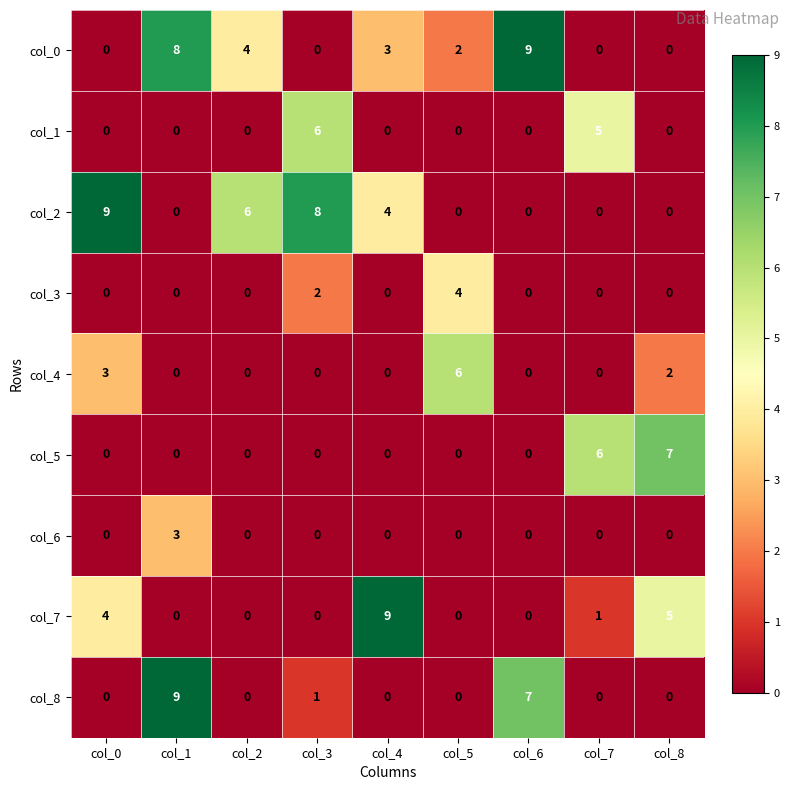

What is the maximum value for col_6?

3